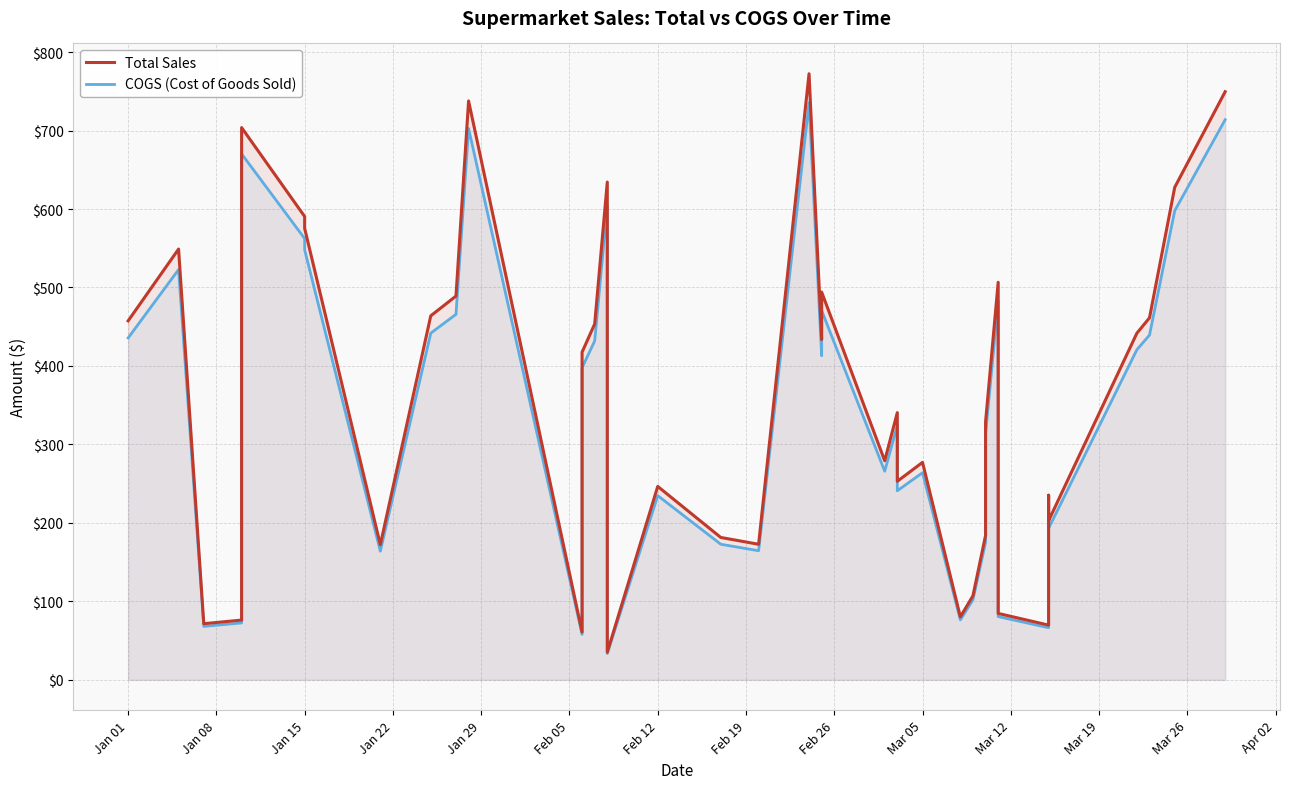

What is the sum of all COGS (Cost of Goods Sold) values?

13780.8